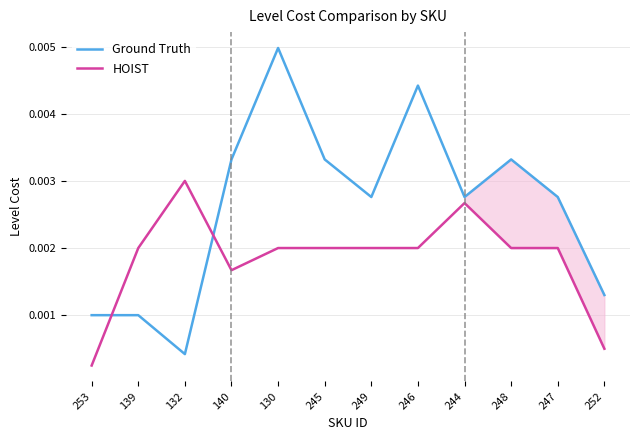

True or false: Ground Truth has more than 2 interior local peaks.

True